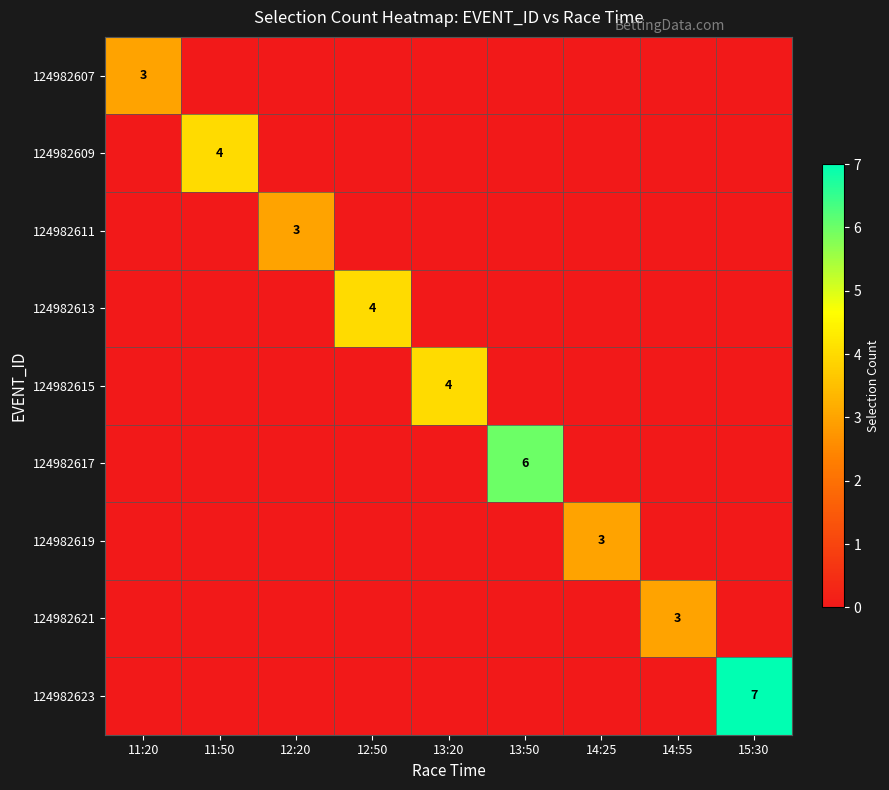

How many values in the 124982613 series exceed 0?

1